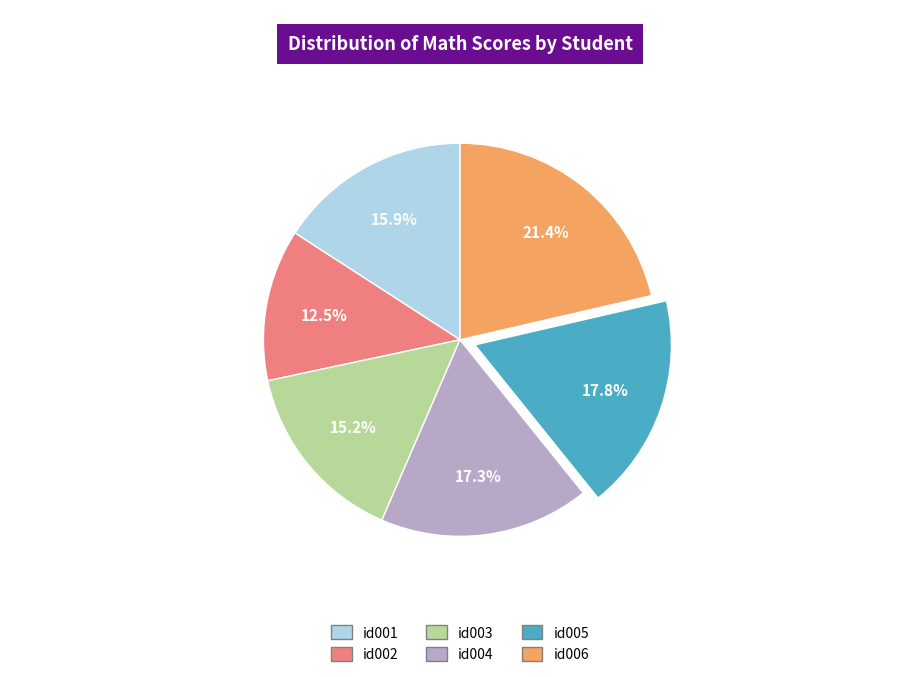

What is the ratio of the value at id002 to the value at id006?

0.6